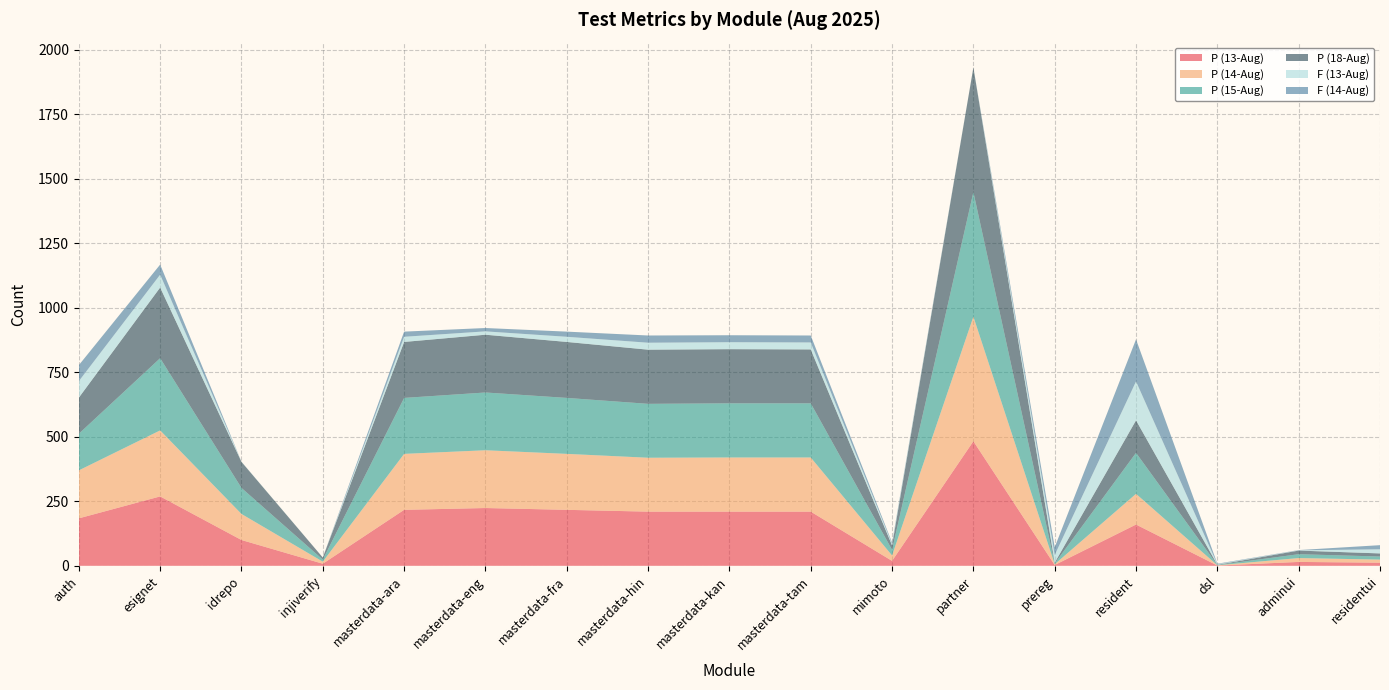

Reading left to right, list all the values displayed in this chart.

P (13-Aug): auth=184	esignet=269	idrepo=100	injiverify=8	masterdata-ara=217	masterdata-eng=224	masterdata-fra=217	masterdata-hin=210	masterdata-kan=210	masterdata-tam=210	mimoto=19	partner=483	prereg=3	resident=160	dsl=1	adminui=15	residentui=12
P (14-Aug): auth=186	esignet=256	idrepo=101	injiverify=8	masterdata-ara=217	masterdata-eng=224	masterdata-fra=217	masterdata-hin=209	masterdata-kan=210	masterdata-tam=210	mimoto=21	partner=483	prereg=3	resident=119	dsl=1	adminui=15	residentui=12
P (15-Aug): auth=142	esignet=280	idrepo=101	injiverify=8	masterdata-ara=217	masterdata-eng=224	masterdata-fra=217	masterdata-hin=209	masterdata-kan=210	masterdata-tam=210	mimoto=22	partner=483	prereg=3	resident=159	dsl=1	adminui=15	residentui=12
P (18-Aug): auth=140	esignet=274	idrepo=101	injiverify=8	masterdata-ara=217	masterdata-eng=224	masterdata-fra=217	masterdata-hin=210	masterdata-kan=210	masterdata-tam=209	mimoto=17	partner=483	prereg=3	resident=126	dsl=1	adminui=14	residentui=12
F (13-Aug): auth=64	esignet=50	idrepo=1	injiverify=0	masterdata-ara=20	masterdata-eng=13	masterdata-fra=20	masterdata-hin=27	masterdata-kan=27	masterdata-tam=27	mimoto=6	partner=0	prereg=30	resident=151	dsl=2	adminui=1	residentui=16
F (14-Aug): auth=62	esignet=39	idrepo=0	injiverify=0	masterdata-ara=20	masterdata-eng=13	masterdata-fra=20	masterdata-hin=28	masterdata-kan=27	masterdata-tam=27	mimoto=5	partner=0	prereg=30	resident=163	dsl=2	adminui=1	residentui=16